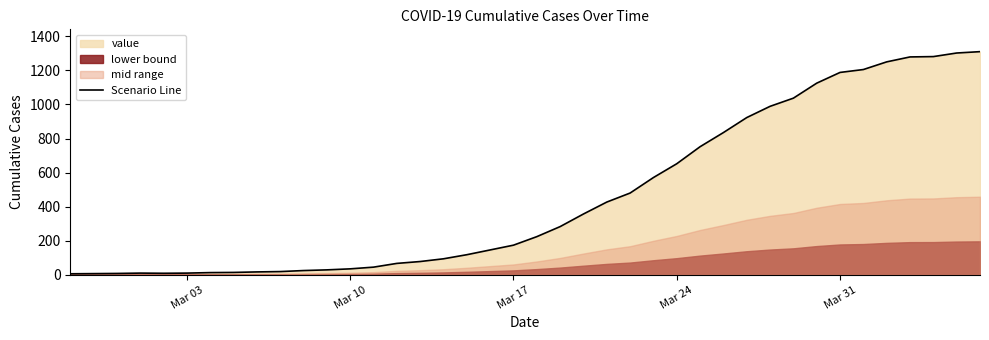

The Scenario Line series shows 519 at Mar 31. True or false?

False